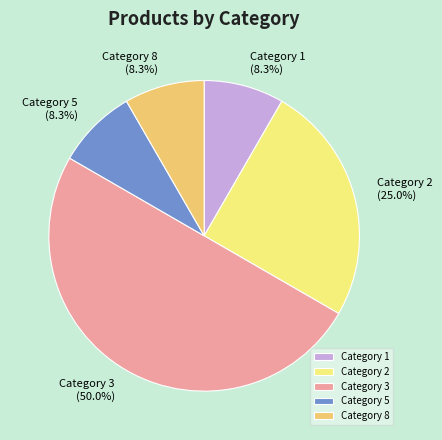

To the nearest percent, what is the difference between the largest and smallest slice percentages?

42%